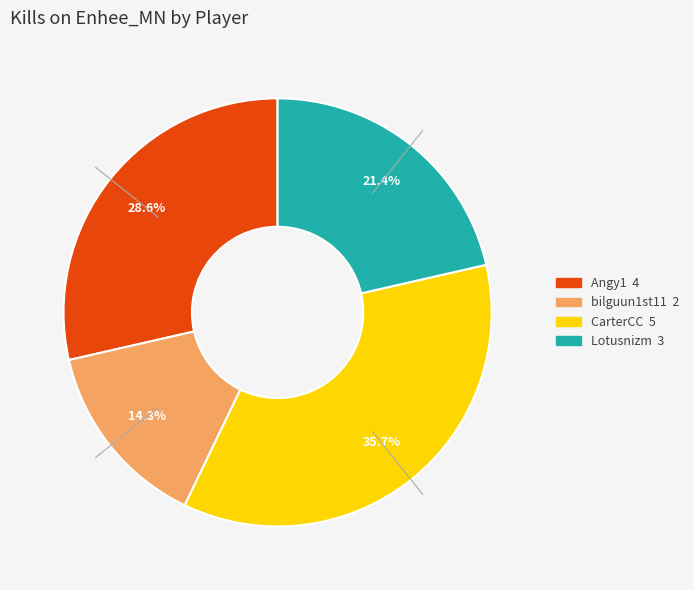

To the nearest percent, what is the average slice percentage?

25%